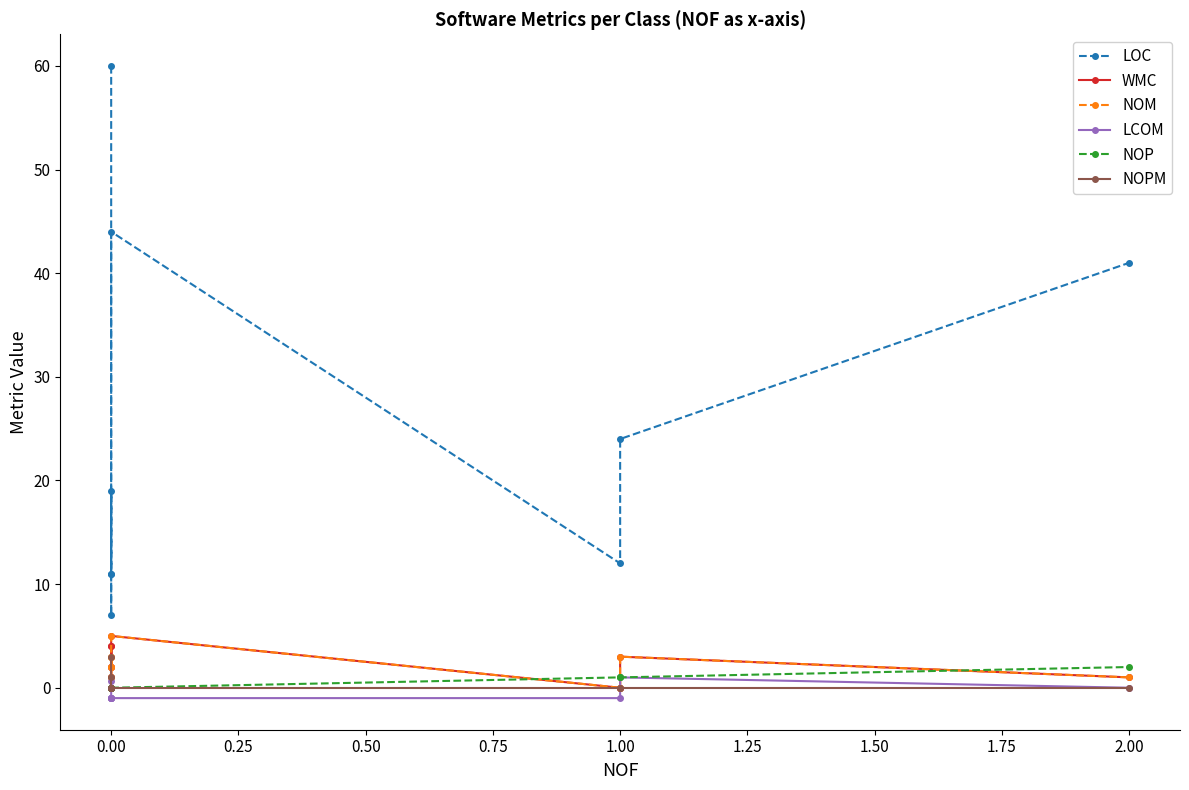

What is the difference between the NOM values at 1.00 and 2.00?

1.0